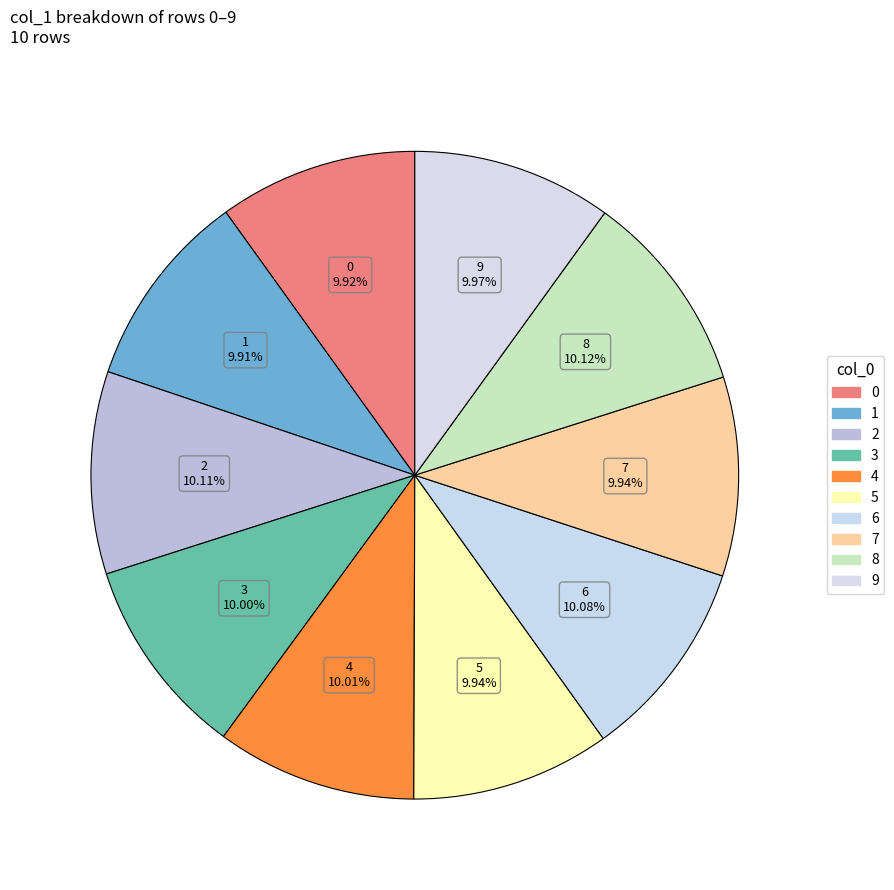

Is there a majority slice in this chart?

No